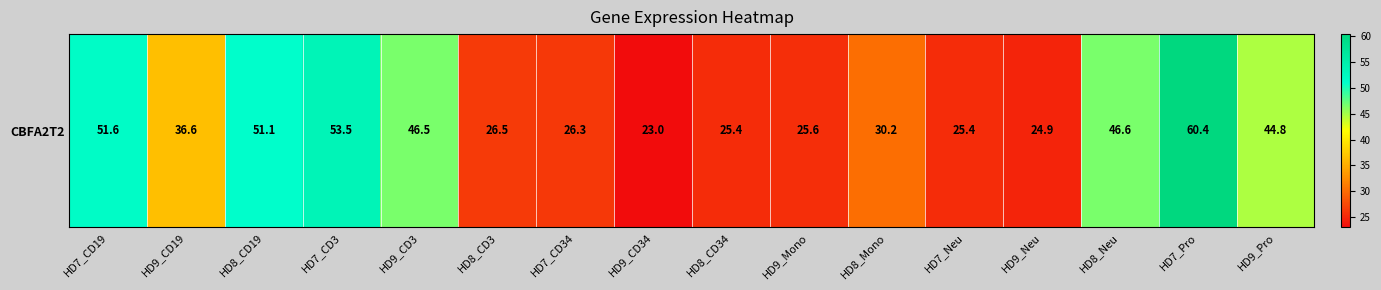

Which label corresponds to the largest value in the chart?

HD7_Pro